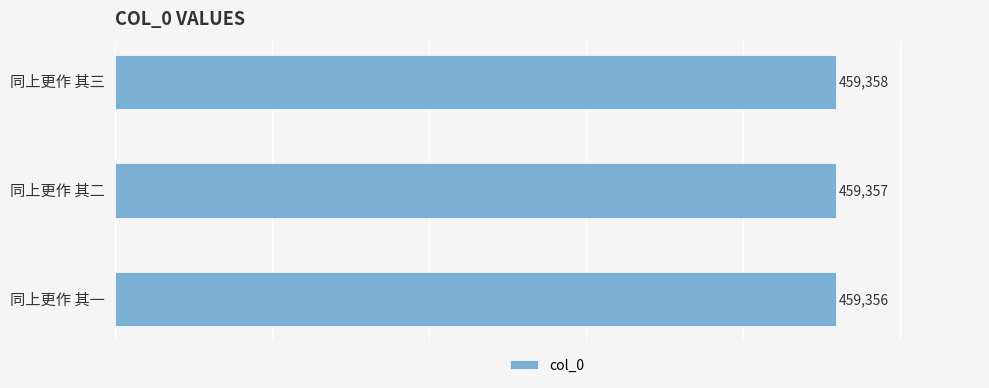

Does the chart contain stacked bars?

No